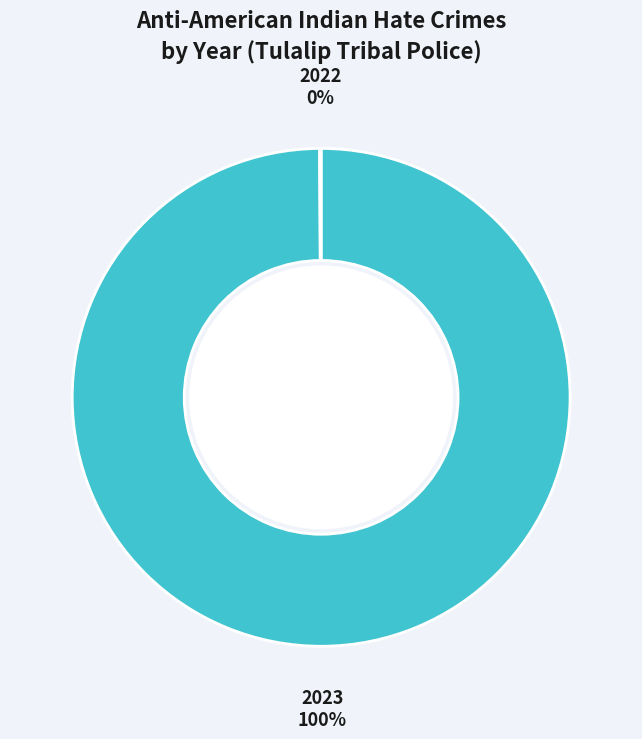

To the nearest percent, what is the difference between the largest and smallest slice percentages?

100%